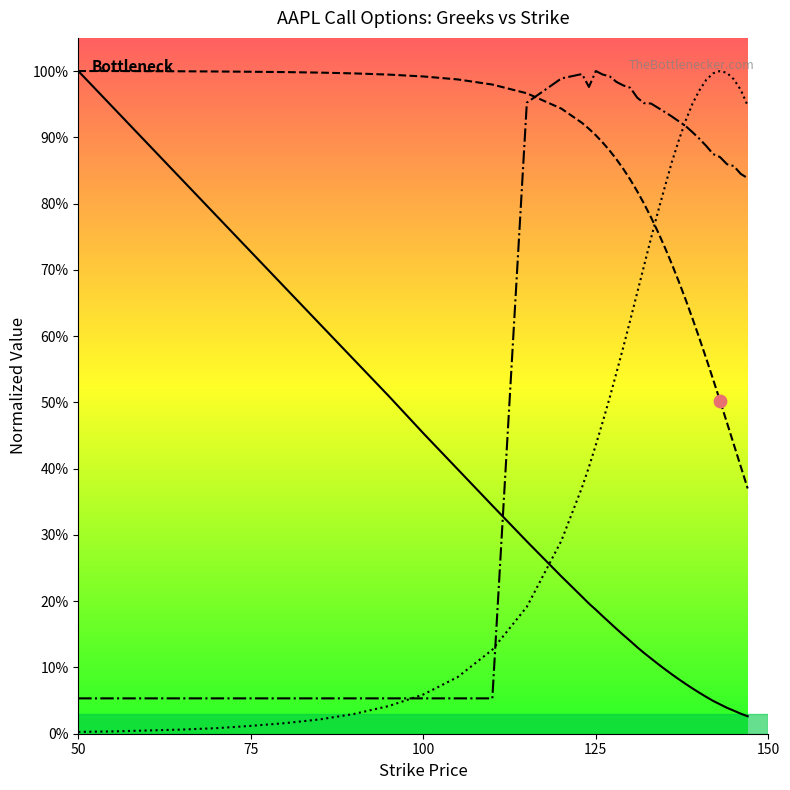

What is the total value across all series at 75?

1.8